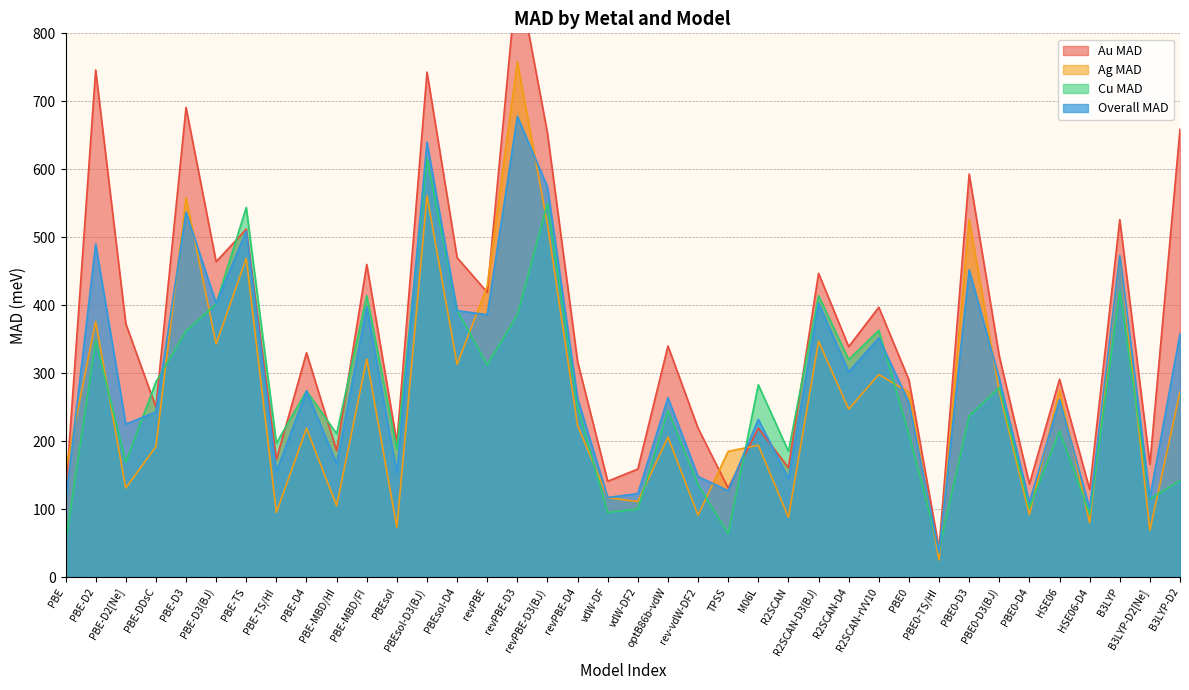

Which series ends up on top after the final intersection of Overall MAD and Cu MAD?

Overall MAD